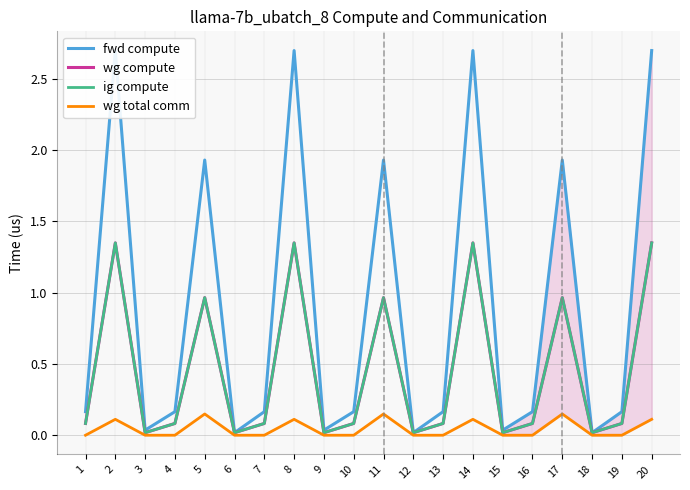

At which category does the chart reach its peak across all series?

2